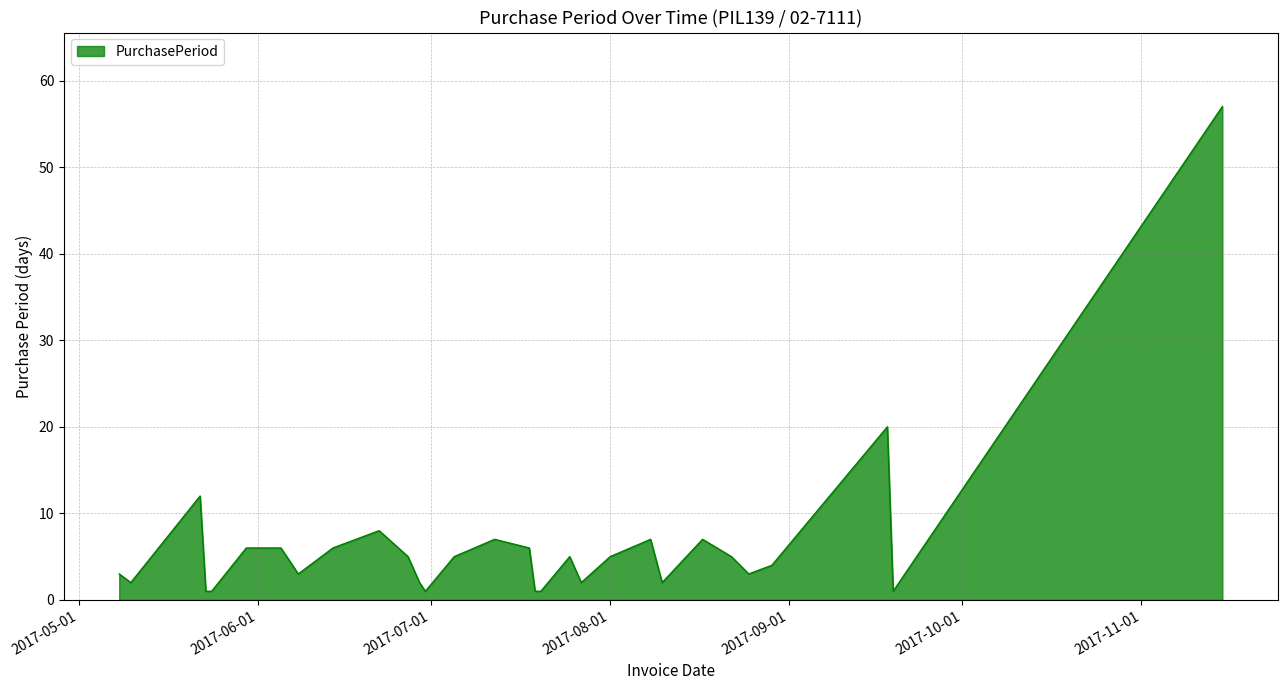

True or false: the data has more than 1 interior local peaks.

True